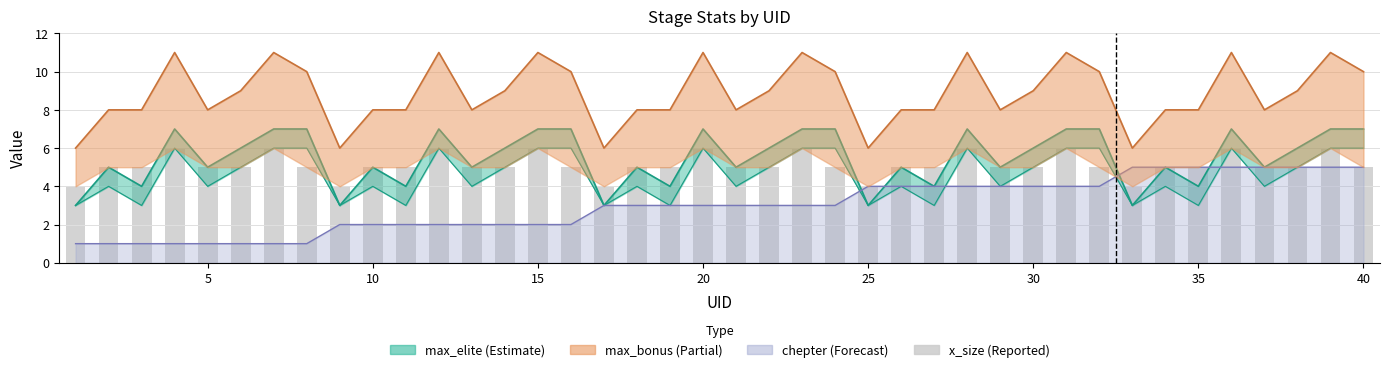

Count the values in the range 5 to 6.

35